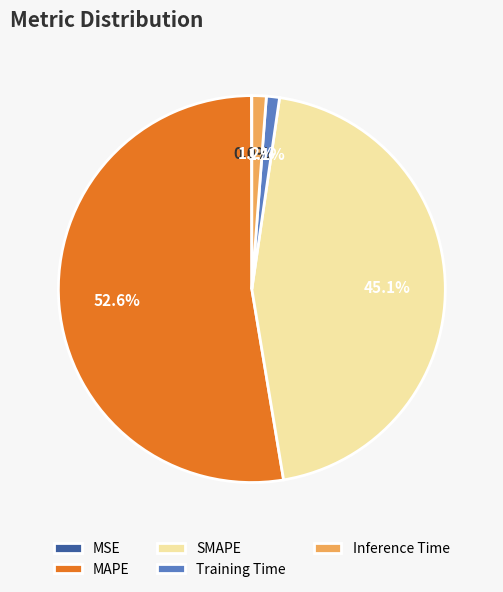

Which category accounts for the majority?

MAPE